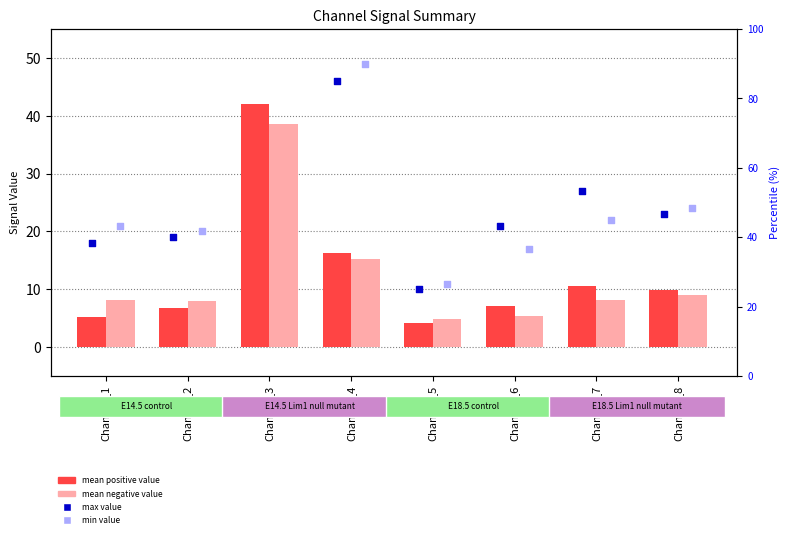

Is the value of min value at Channel_6 greater than the value of max value at Channel_7?

No